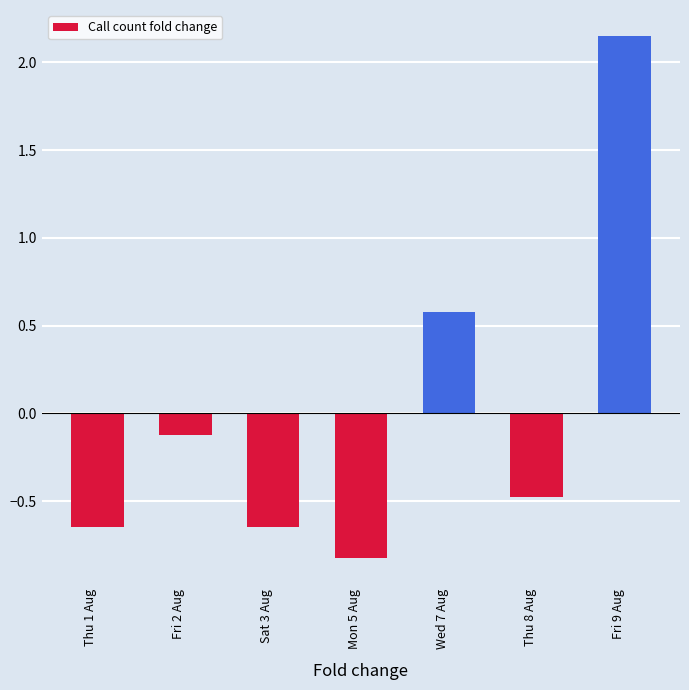

How many negative values are there?

5